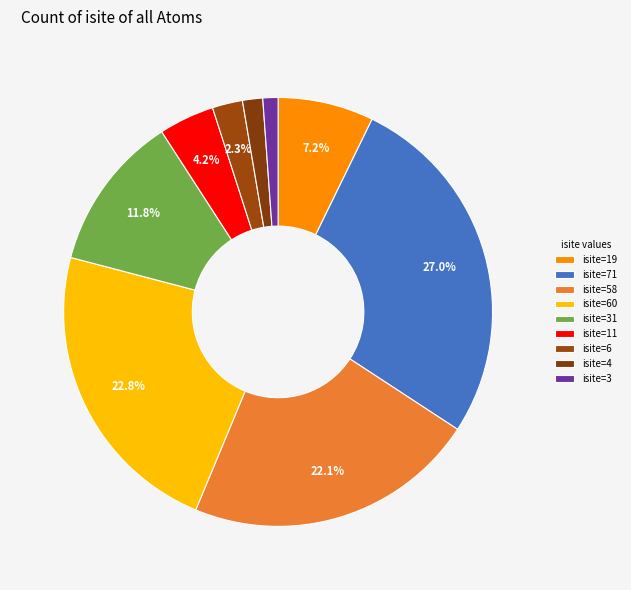

Rank the categories by value from highest to lowest.

O1 (isite=71), O1 (isite=60), O1 (isite=58), O1 (isite=31), Si1 (isite=19), Si1 (isite=11), Si1 (isite=6), Si1 (isite=4), Si1 (isite=3)